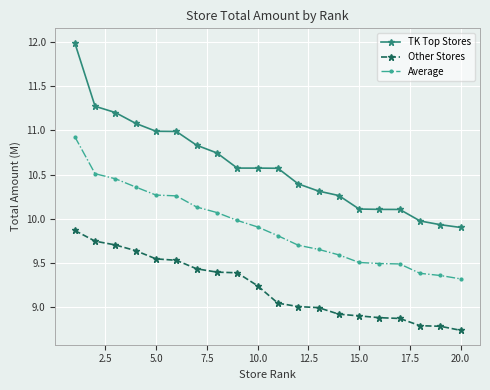

What is the difference between the maximum and minimum values in the Other Stores series?

1.1